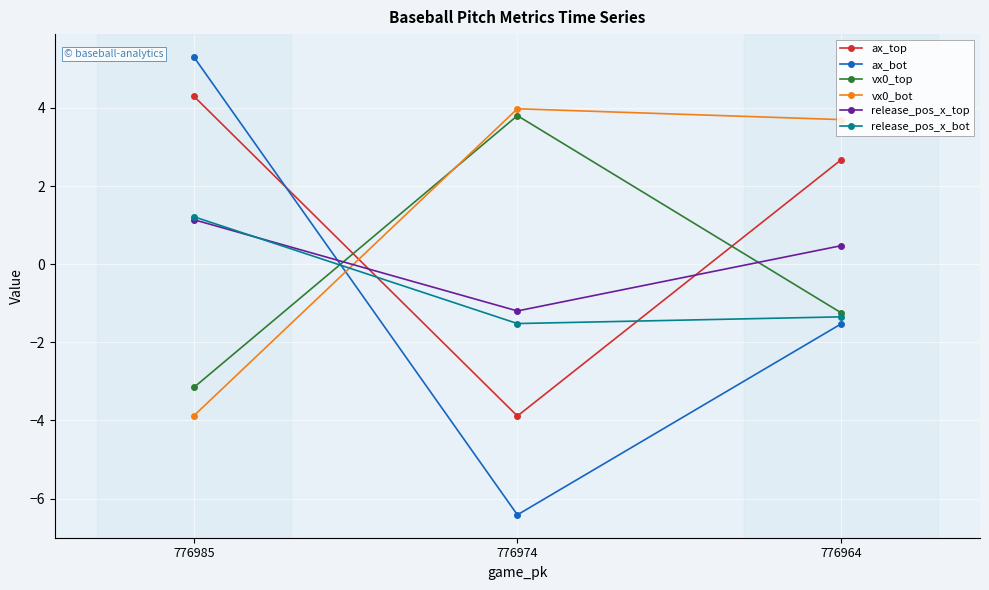

What is the value of the vx0_top point at the 1st from the left?

-3.2